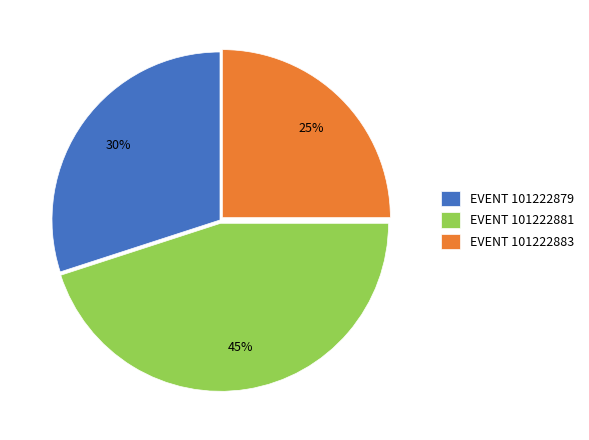

To the nearest percent, what is the combined percentage of EVENT 101222881 and EVENT 101222879?

75%